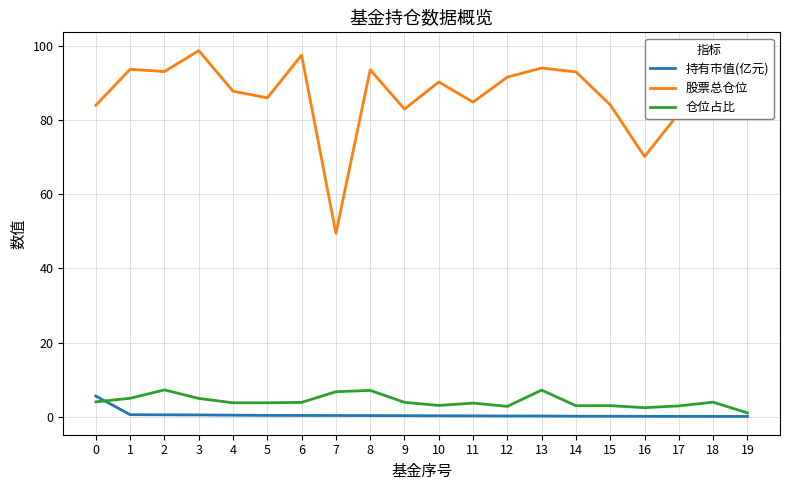

The value of 股票总仓位 at 2 is 93.0. True or false?

True